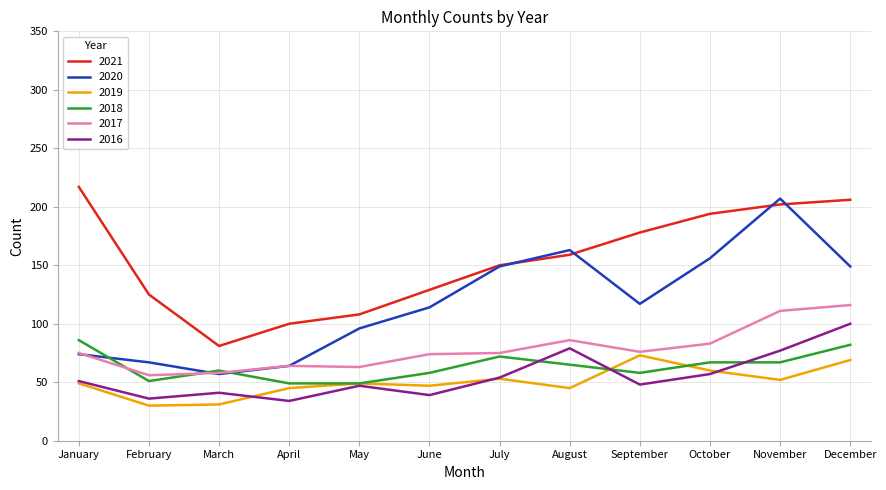

What is the maximum value for 2019?

73